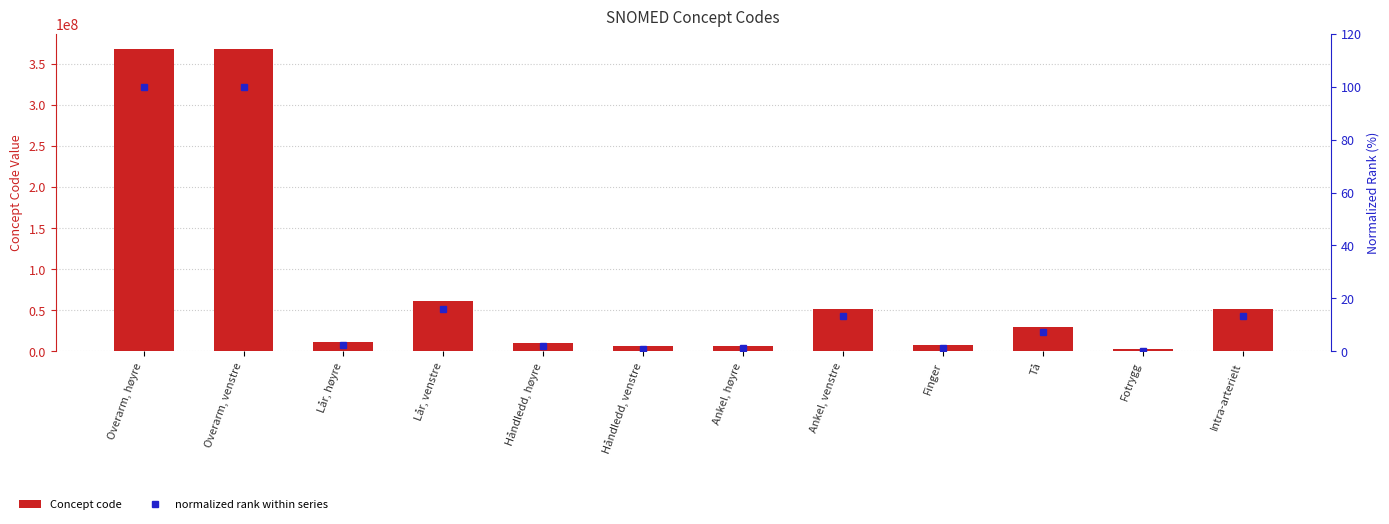

True or false: normalized rank within series has a value of 38.3 at Overarm, høyre.

False